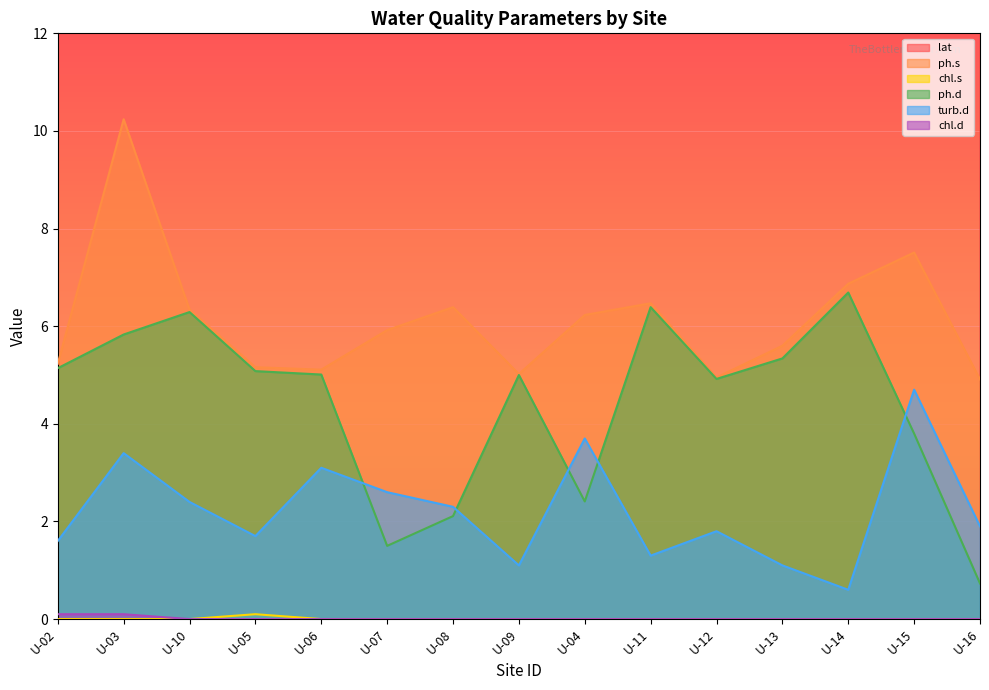

What is the sum of the chl.s values at U-05 and U-03?

0.1